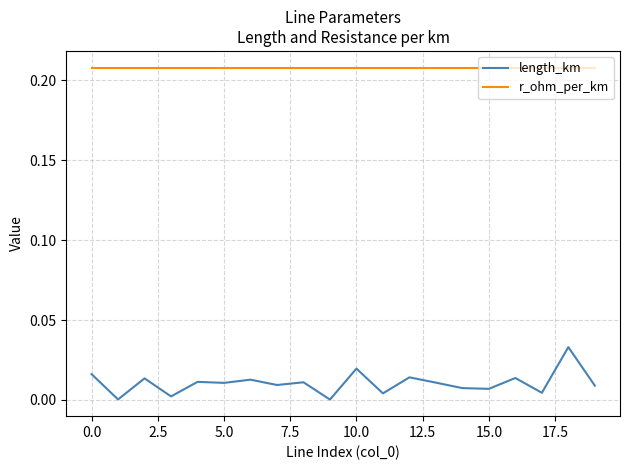

At how many categories does at least one series exceed 0?

20